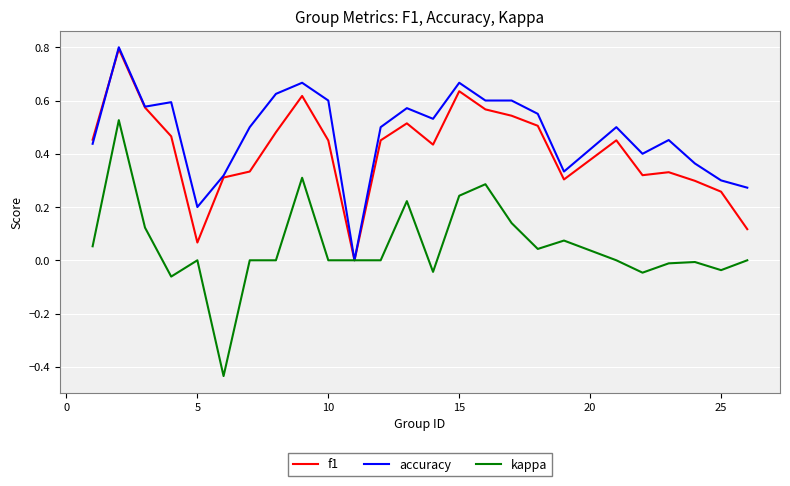

Which series has the widest spread of values?

kappa